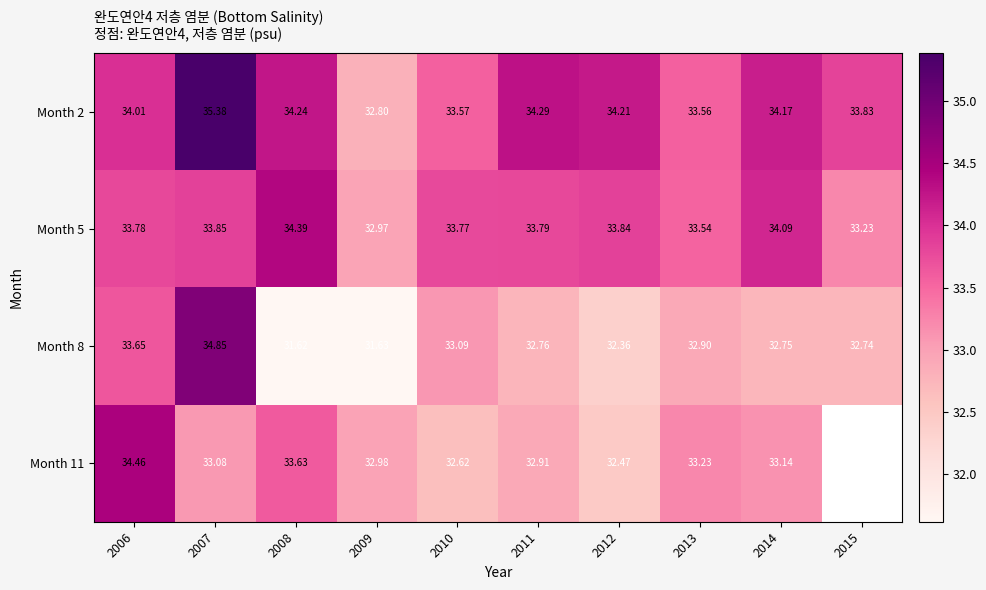

What is the minimum value shown in the chart?

31.6